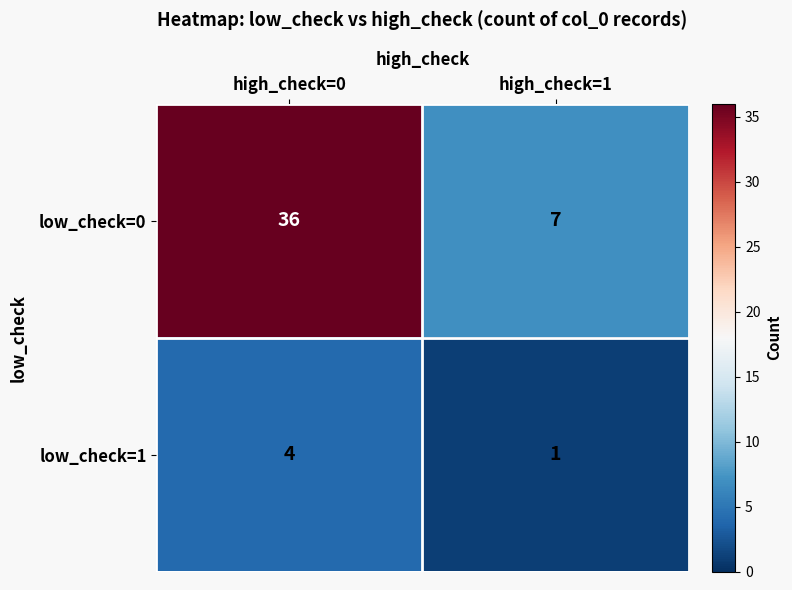

Rank the categories by low_check=0 value from highest to lowest.

high_check=0, high_check=1